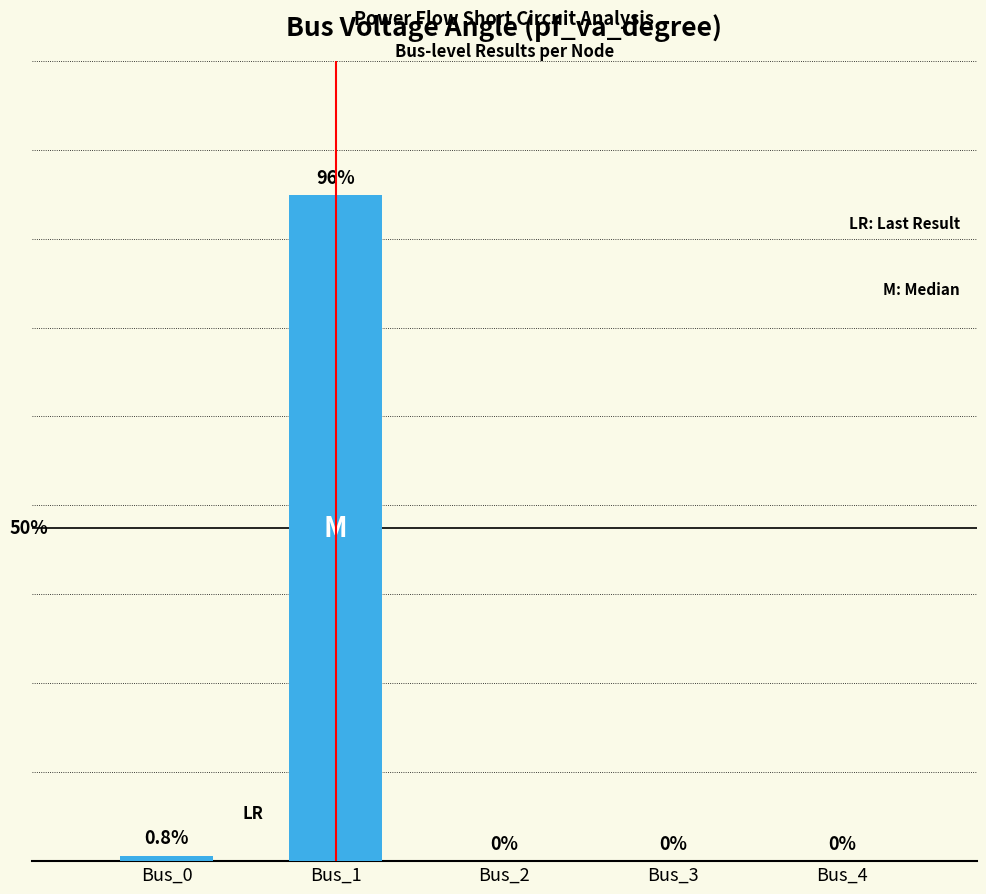

Between Bus_1 and Bus_4, which is larger?

Bus_1